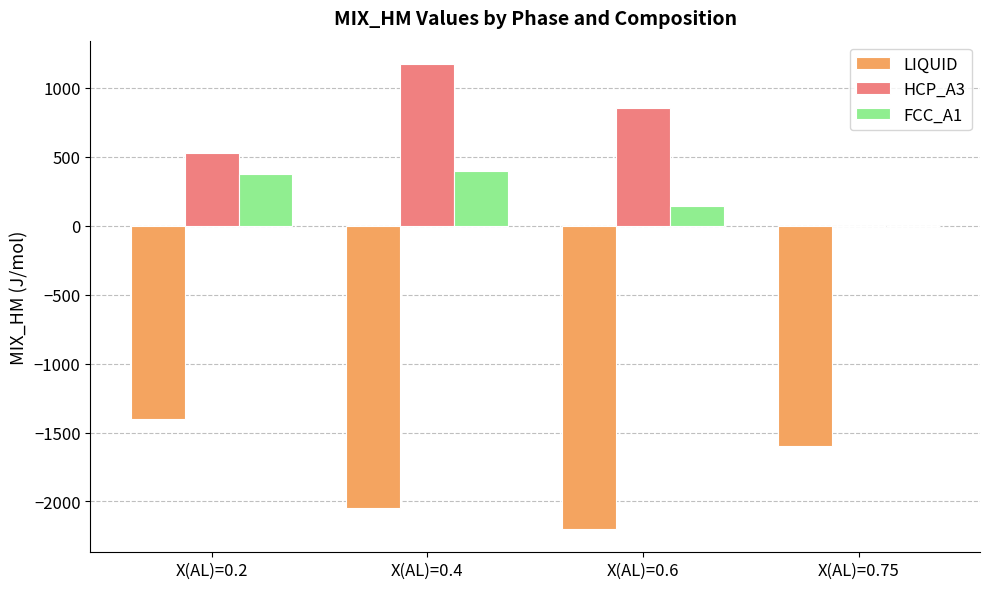

What is the total value across all series at X(AL)=0.2?

-503